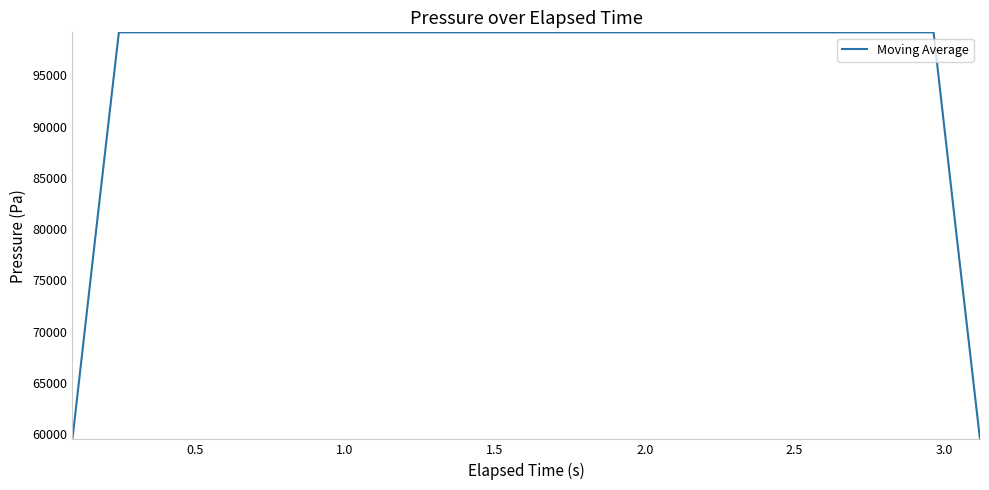

What is the smallest value displayed?

59512.4